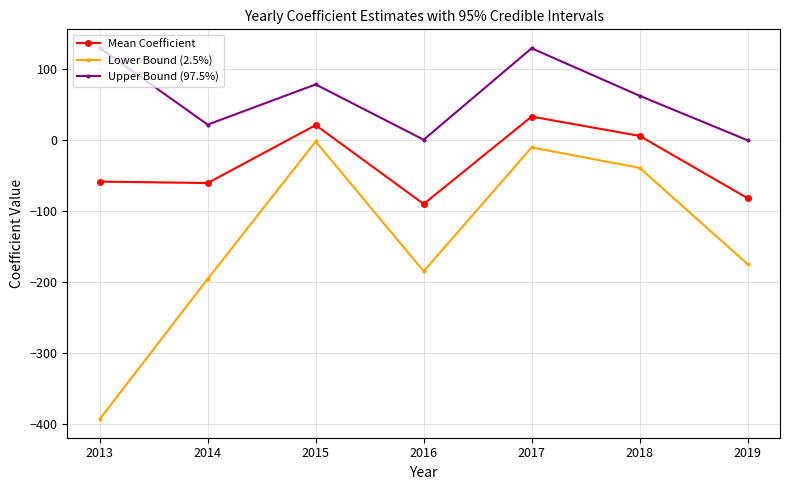

Rank the series by their maximum value, from highest to lowest.

Upper Bound (97.5%), Mean Coefficient, Lower Bound (2.5%)